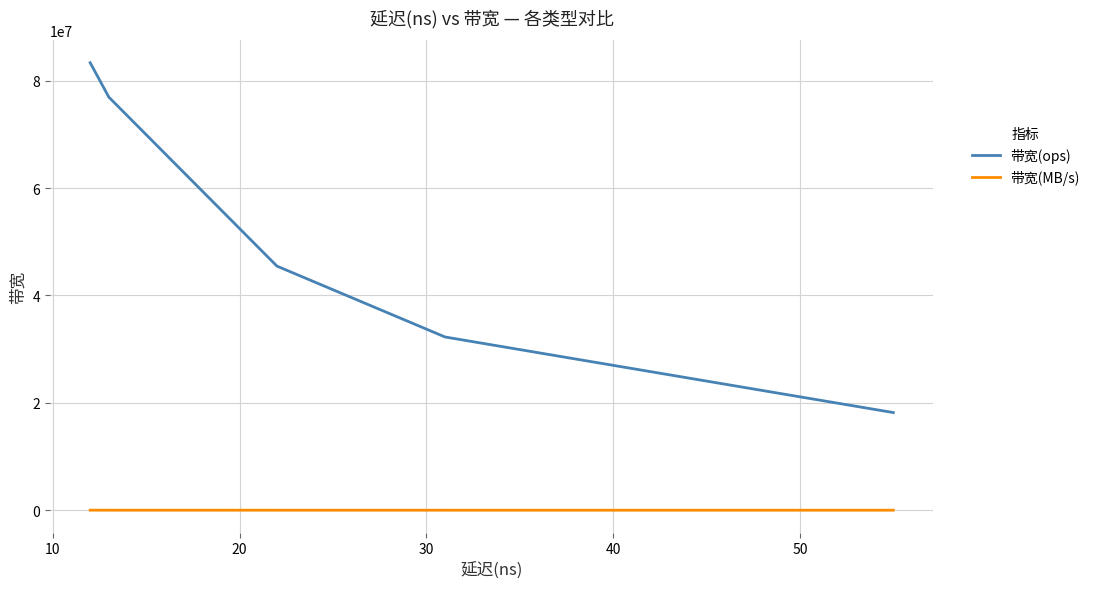

Which series has the largest range (max minus min)?

带宽(ops)